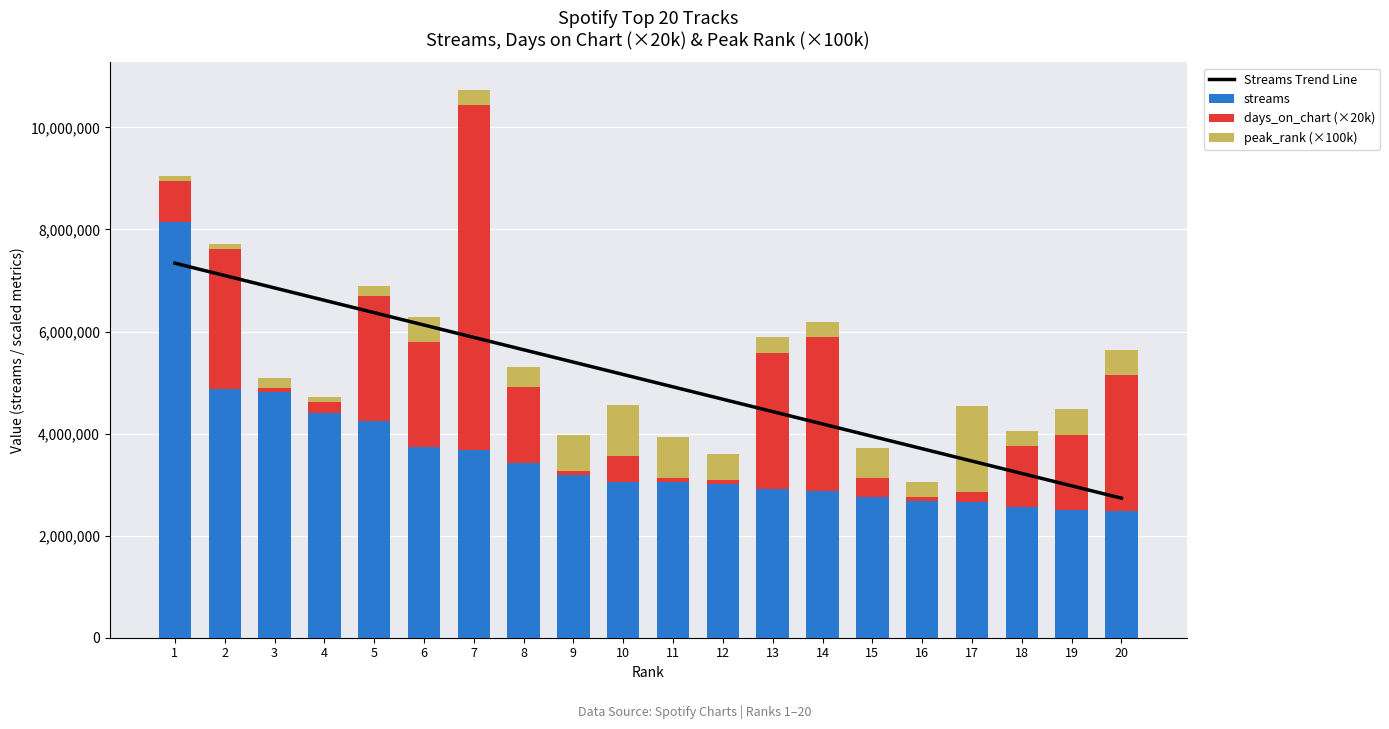

Is it true that days_on_chart (×20k) equals 250432.2 at 17?

False